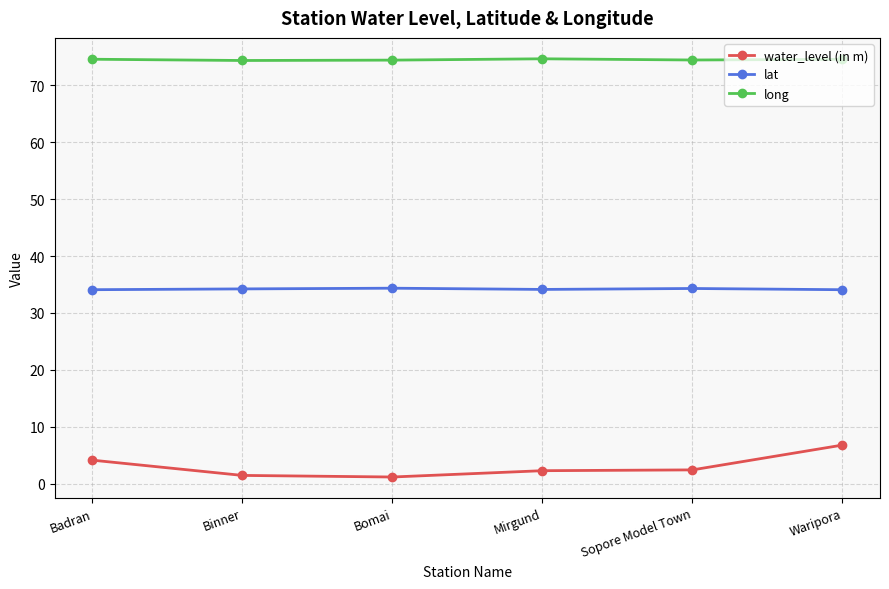

Which category has the highest value in the water_level (in m) series?

Waripora